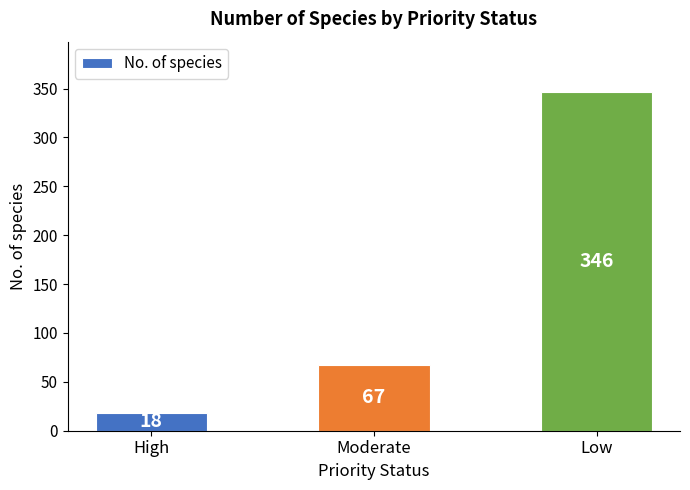

What position from the left is Low?

3